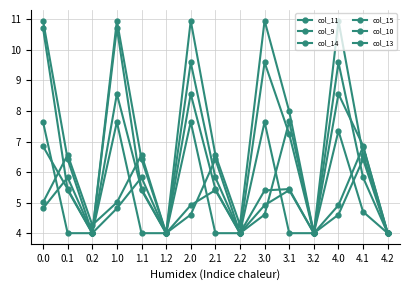

At which label does col_10 first exceed 6?

0.1